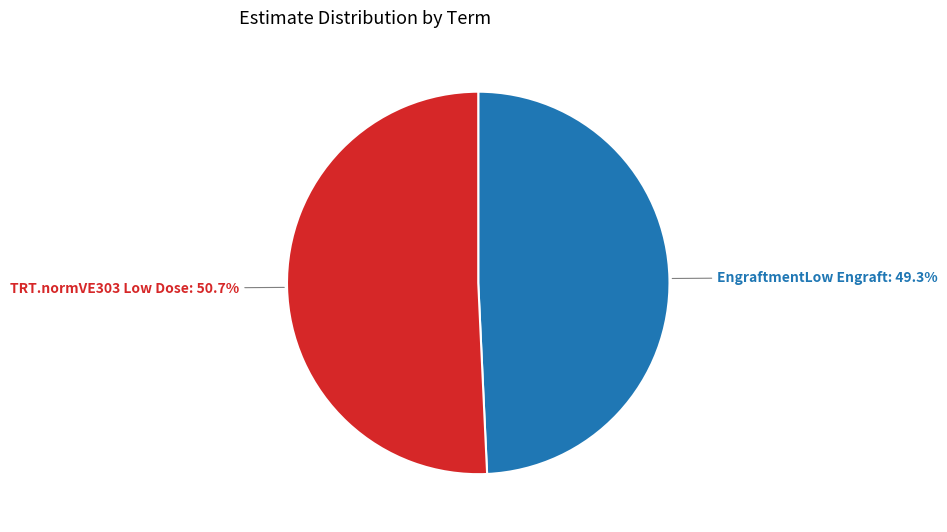

Is there any slice that represents more than half of the pie?

Yes